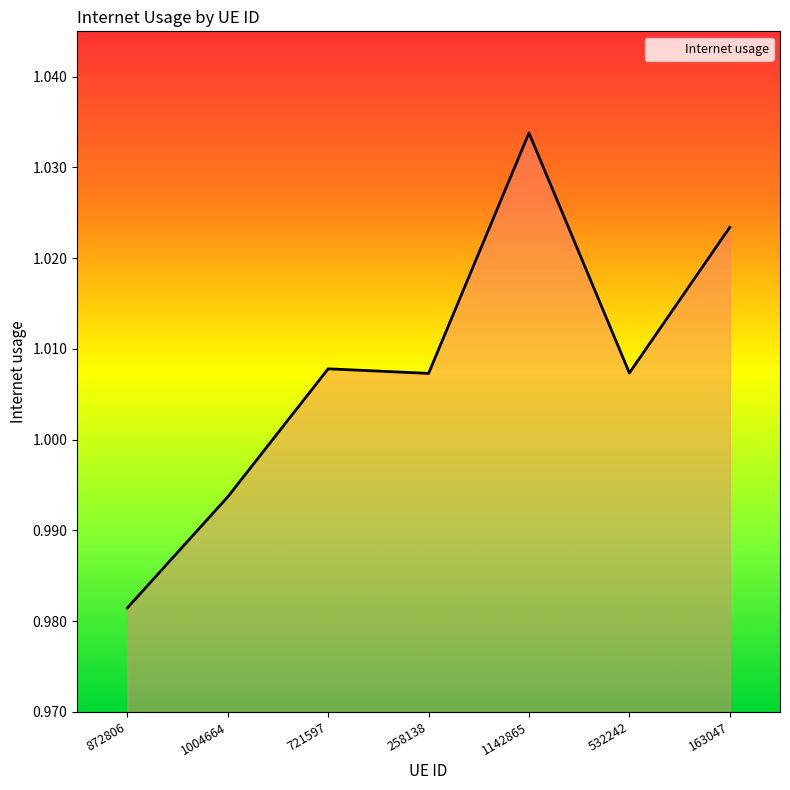

Which label corresponds to the largest value in the chart?

1142865